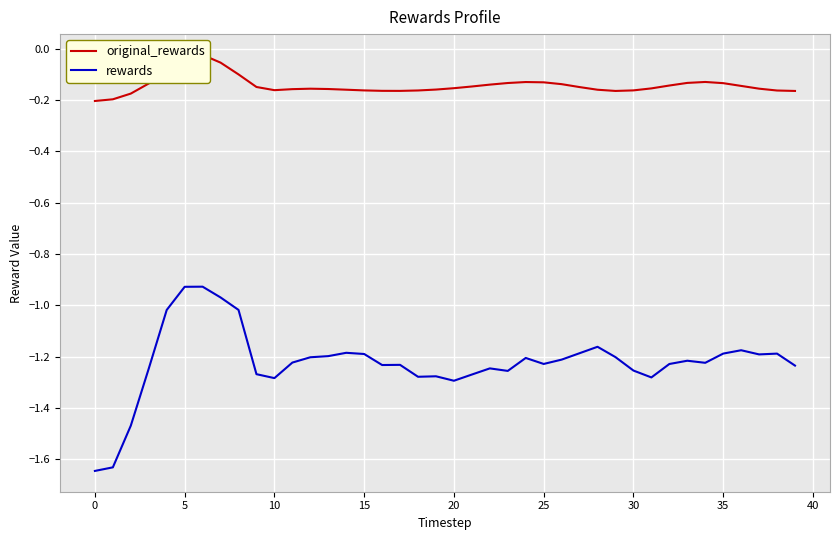

How many distinct data groups are displayed?

2